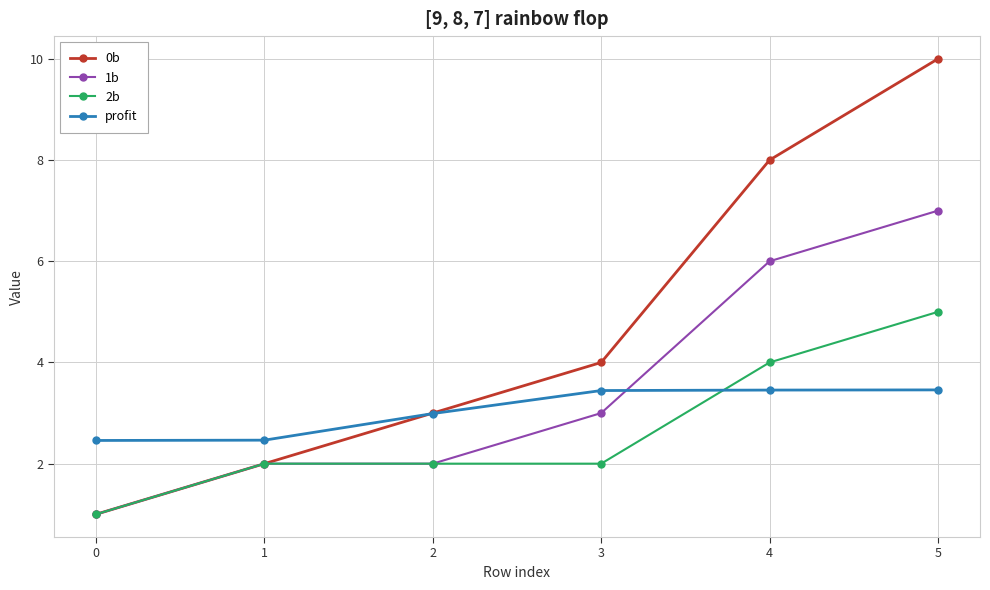

Which series ends up on top after the final intersection of 2b and profit?

2b